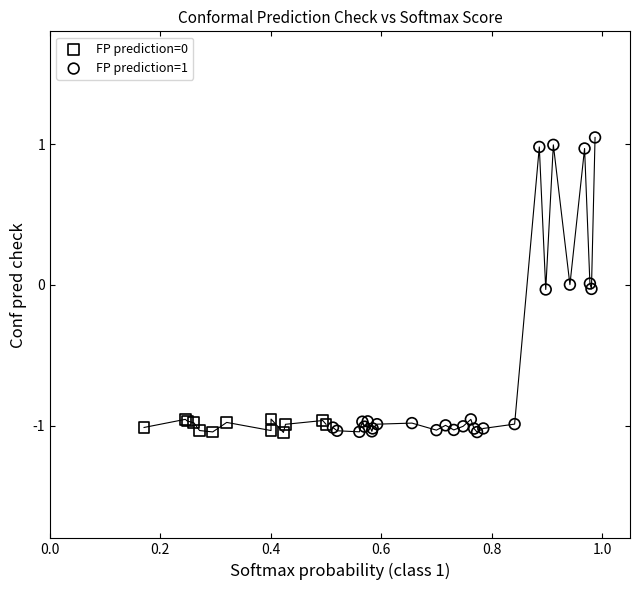

Which series has the largest Y range (max minus min)?

FP prediction=1